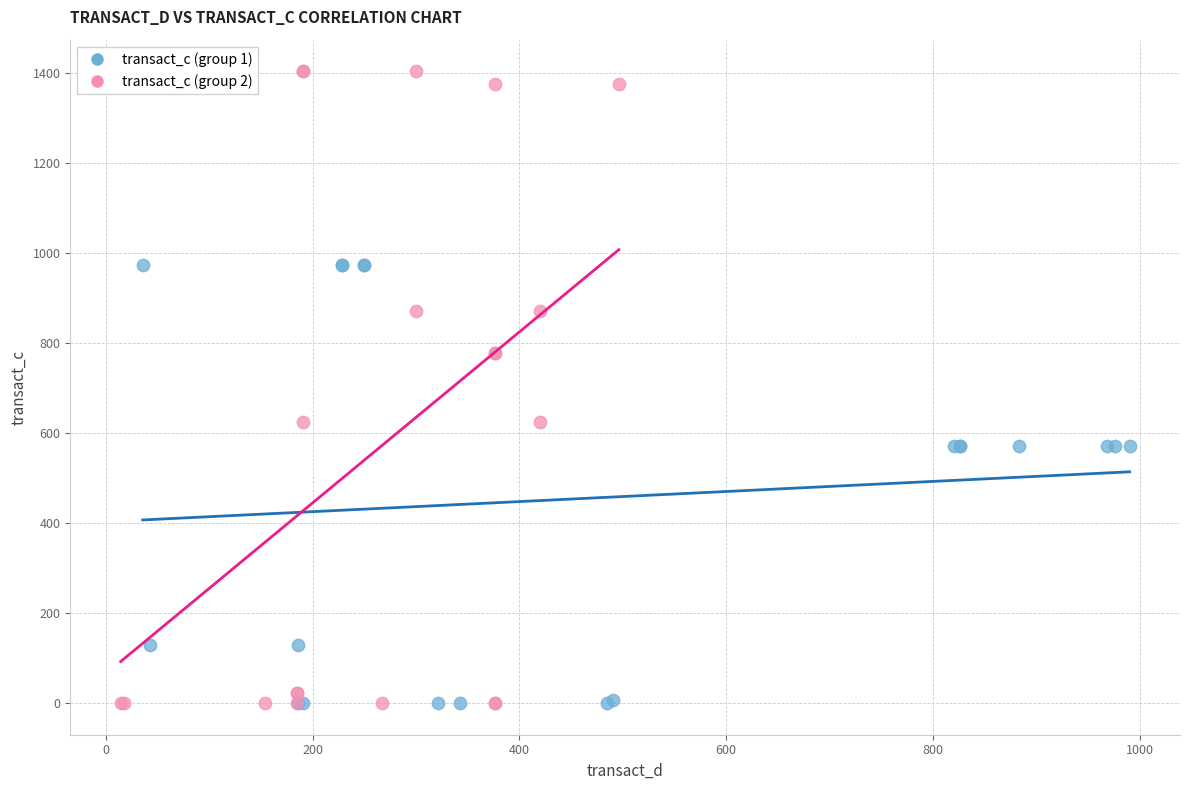

Which series has the widest spread of Y values?

transact_c (group 2)